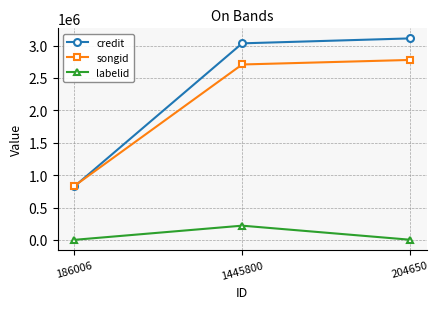

How many lines are shown in the chart?

3